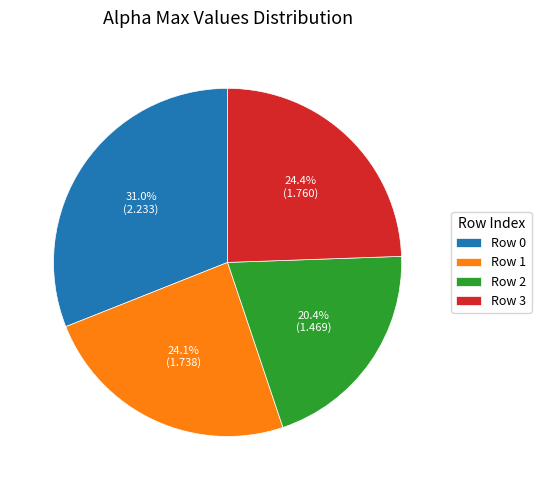

Do Row 0 and Row 1 together represent more than half of the pie?

Yes